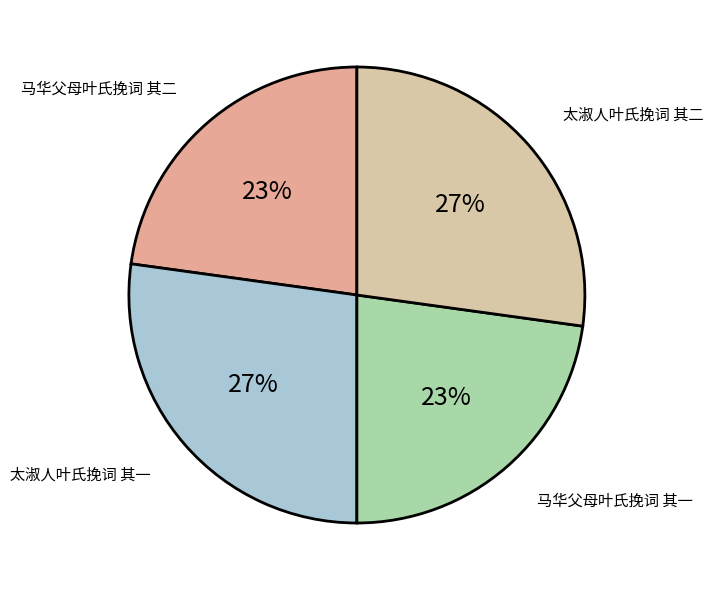

How many segments does this pie chart have?

4